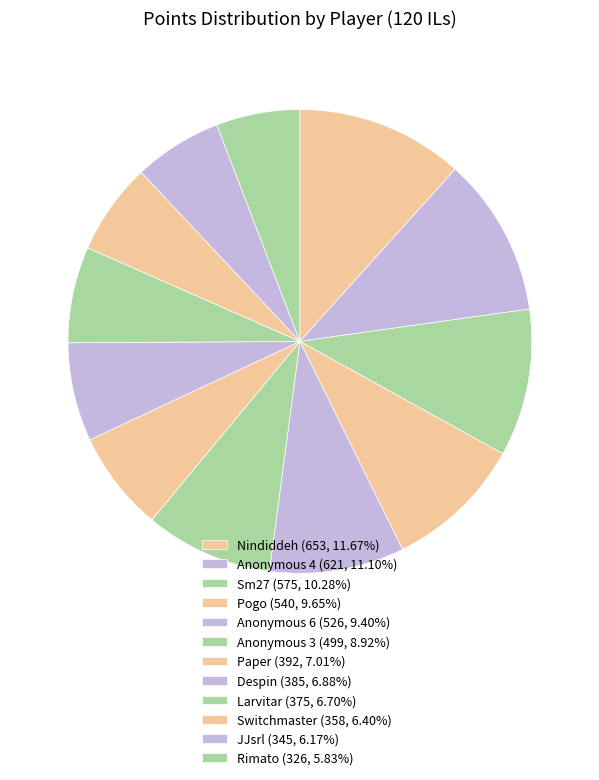

To the nearest percent, what percentage of the pie is Despin?

7%